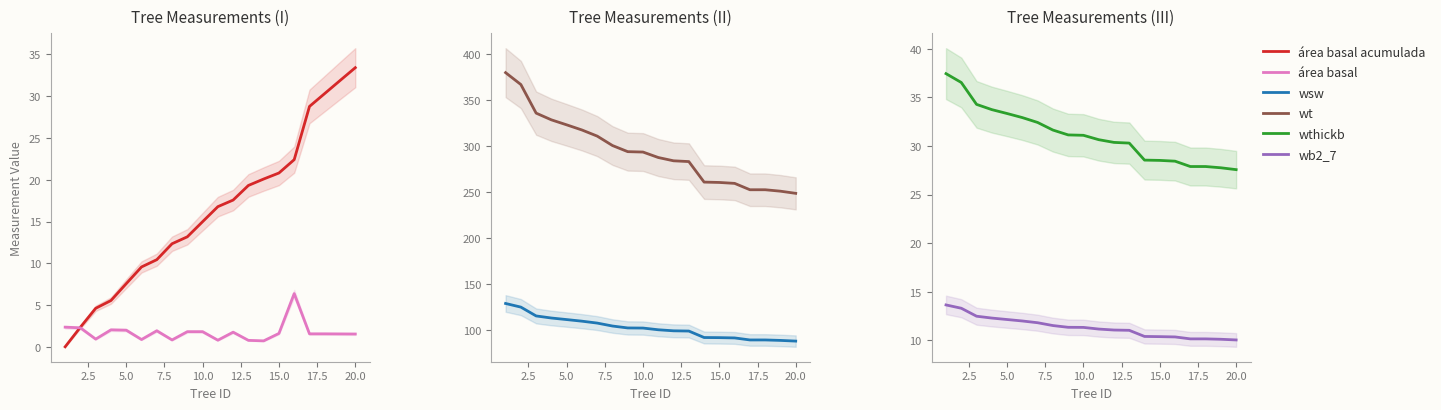

How many categories are shown in the chart?

20